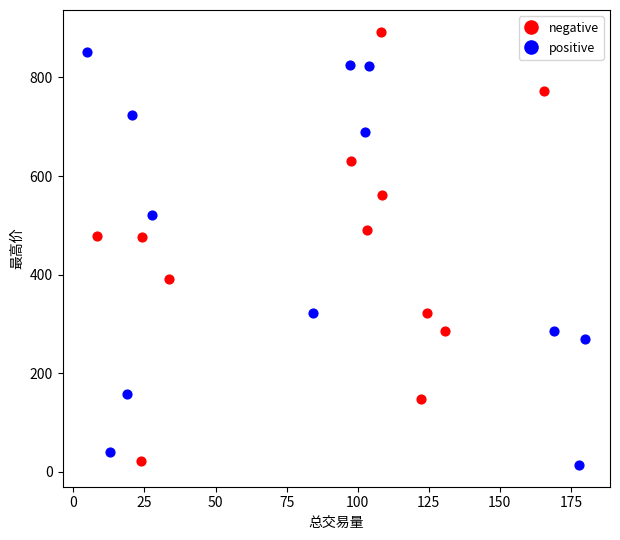

What are all the series names shown in the legend?

negative, positive